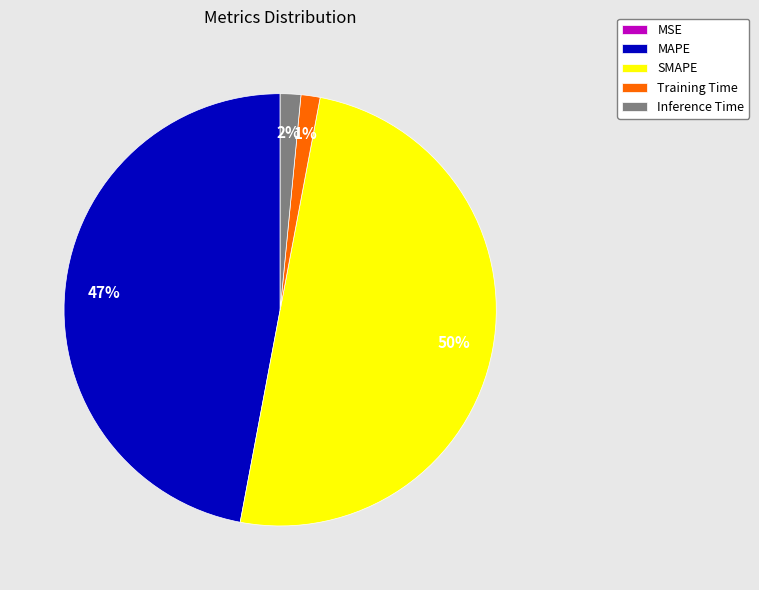

True or false: MAPE accounts for 47% of the total.

True